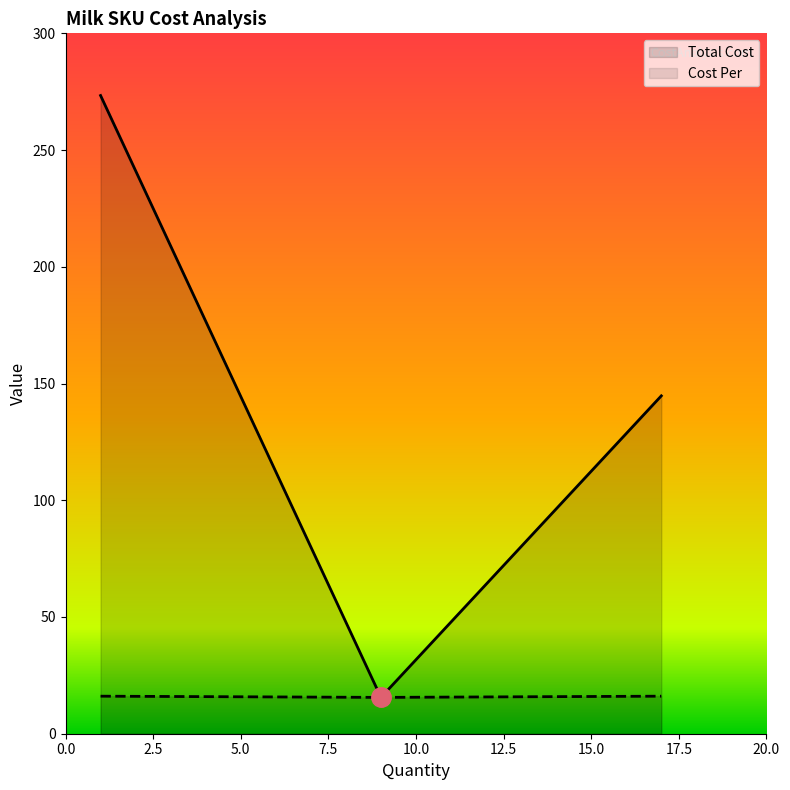

At which category does the chart reach its peak across all series?

1